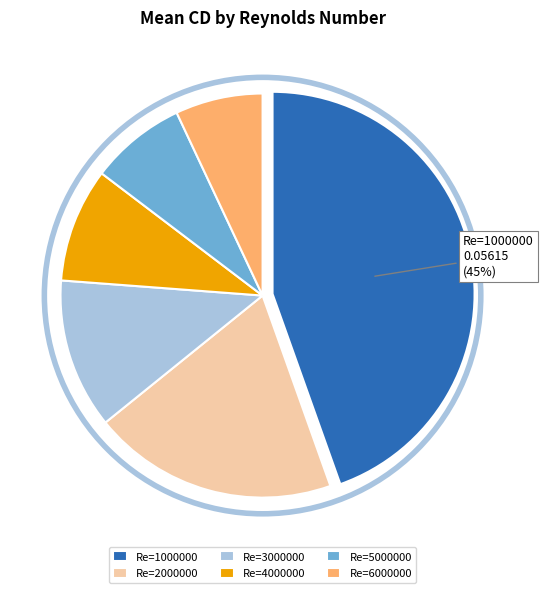

Does any single category account for the majority?

No